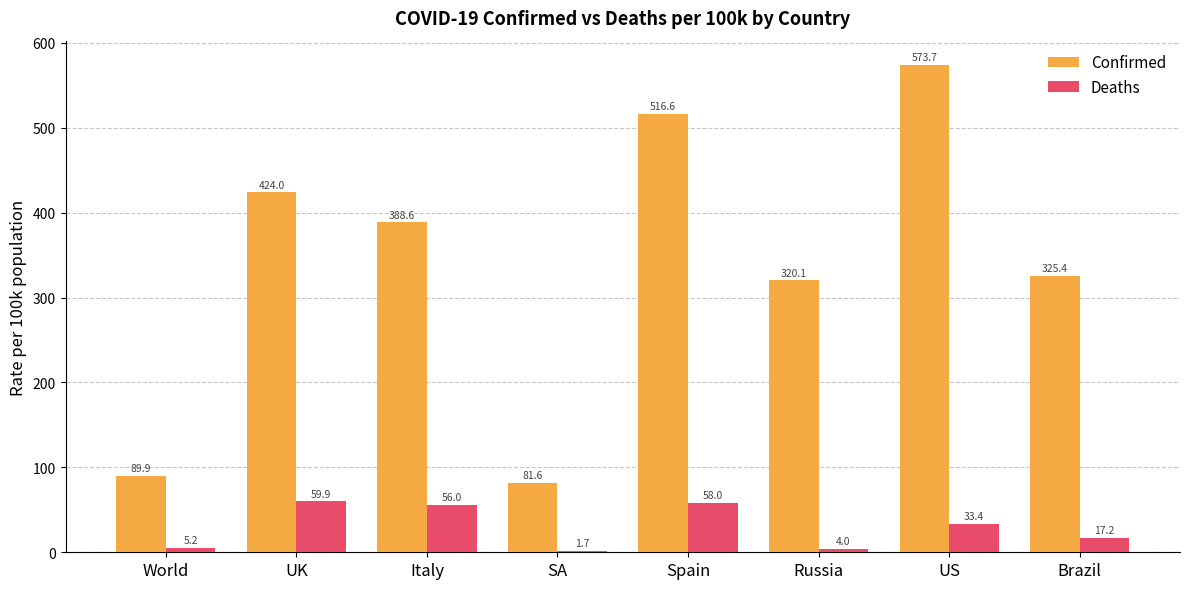

What is the sum of all Deaths values?

235.3